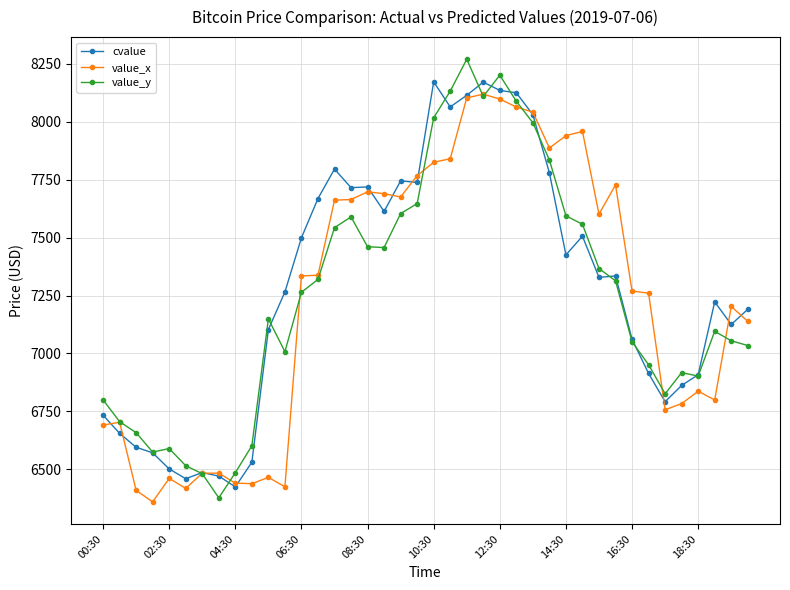

What is the value of the cvalue point at the 3rd from the left?

6595.4